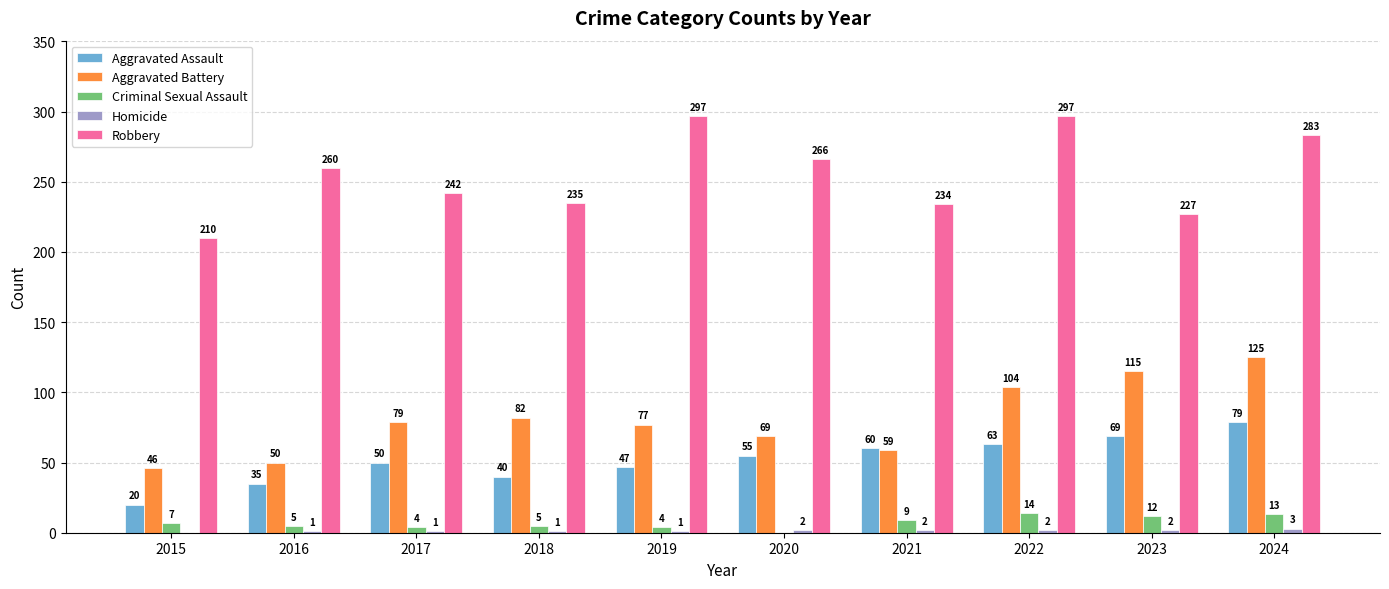

What is the maximum value shown in the chart?

297